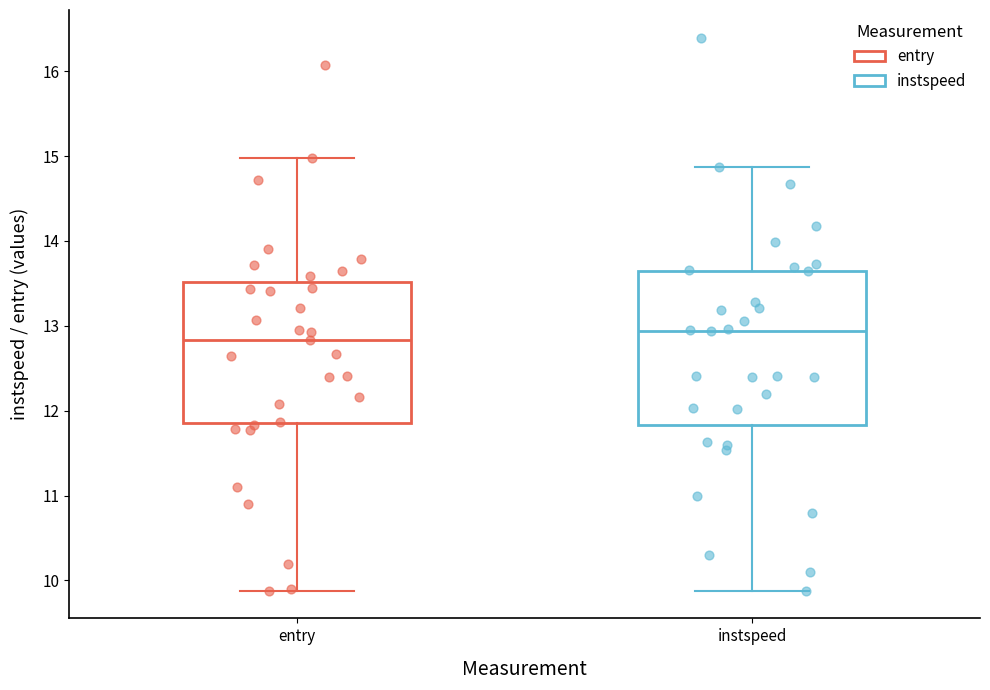

Reading left to right, transcribe this box plot: for each box, give where its median line is, the range the box spans, and where its two whiskers end, as read against the y-axis. The values are not printed on the chart, so give them approximately, as read against the axis.

entry: median 12.8, box 11.9 to 13.5, whiskers 9.9 to 15.0
instspeed: median 12.9, box 11.8 to 13.6, whiskers 9.9 to 14.9